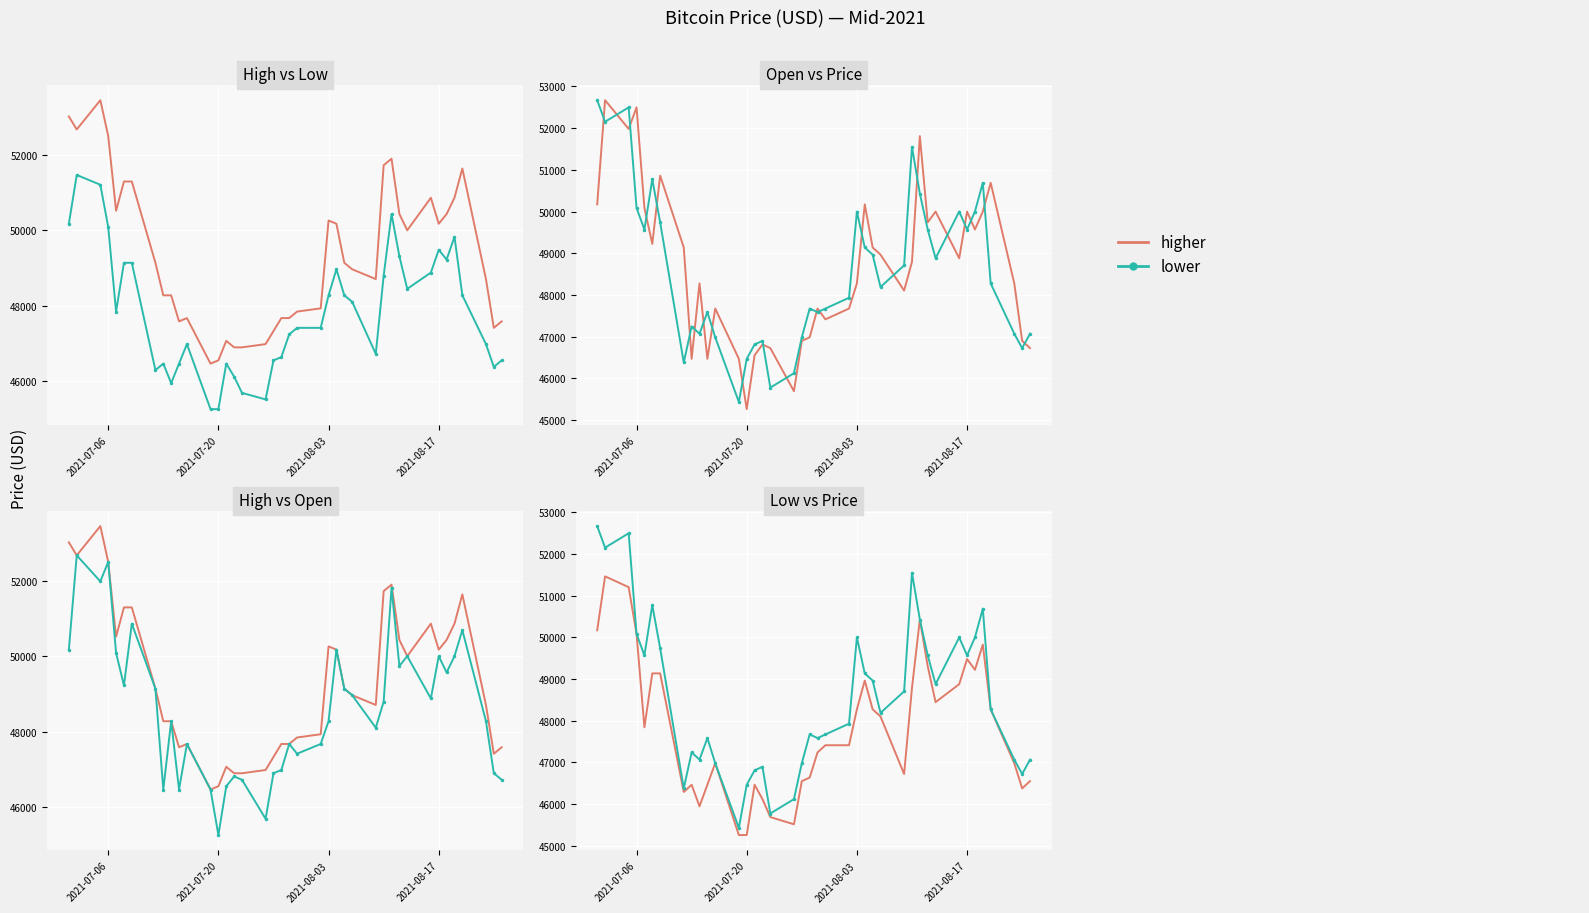

True or false: lower and higher cross at least once.

False